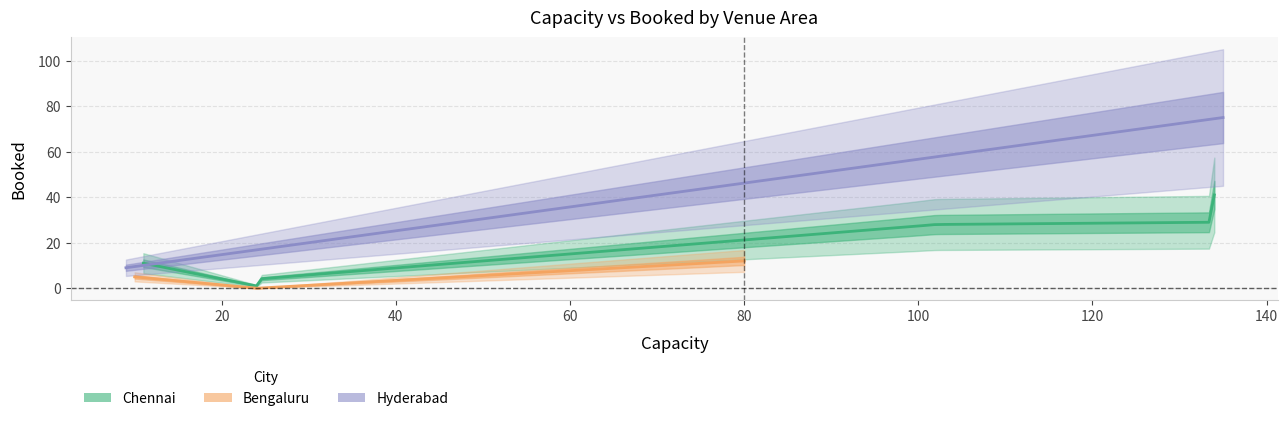

What is the difference between the second highest and minimum values in the booked series?

41